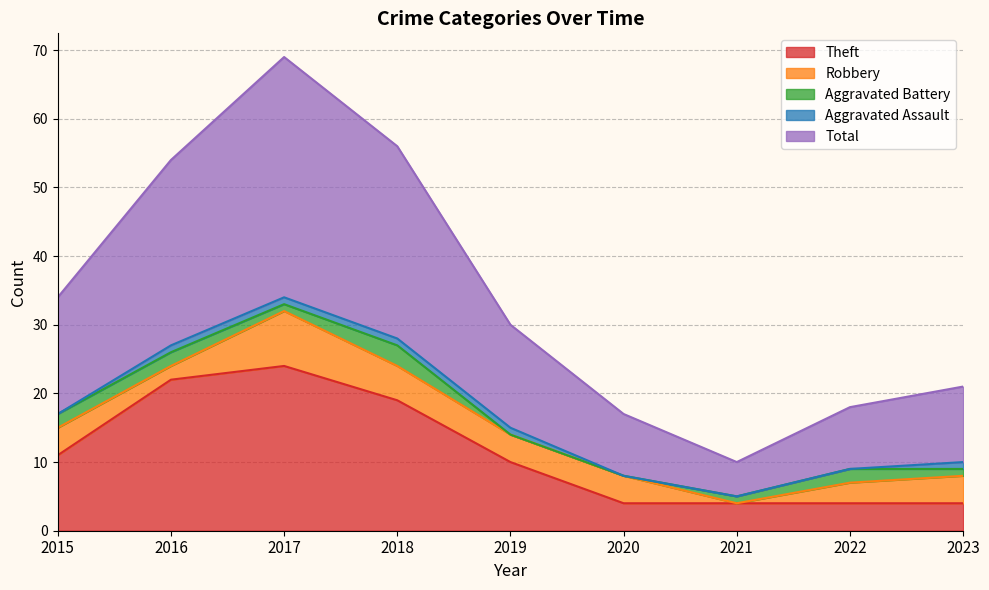

At which category is the sum across all series the highest?

2017